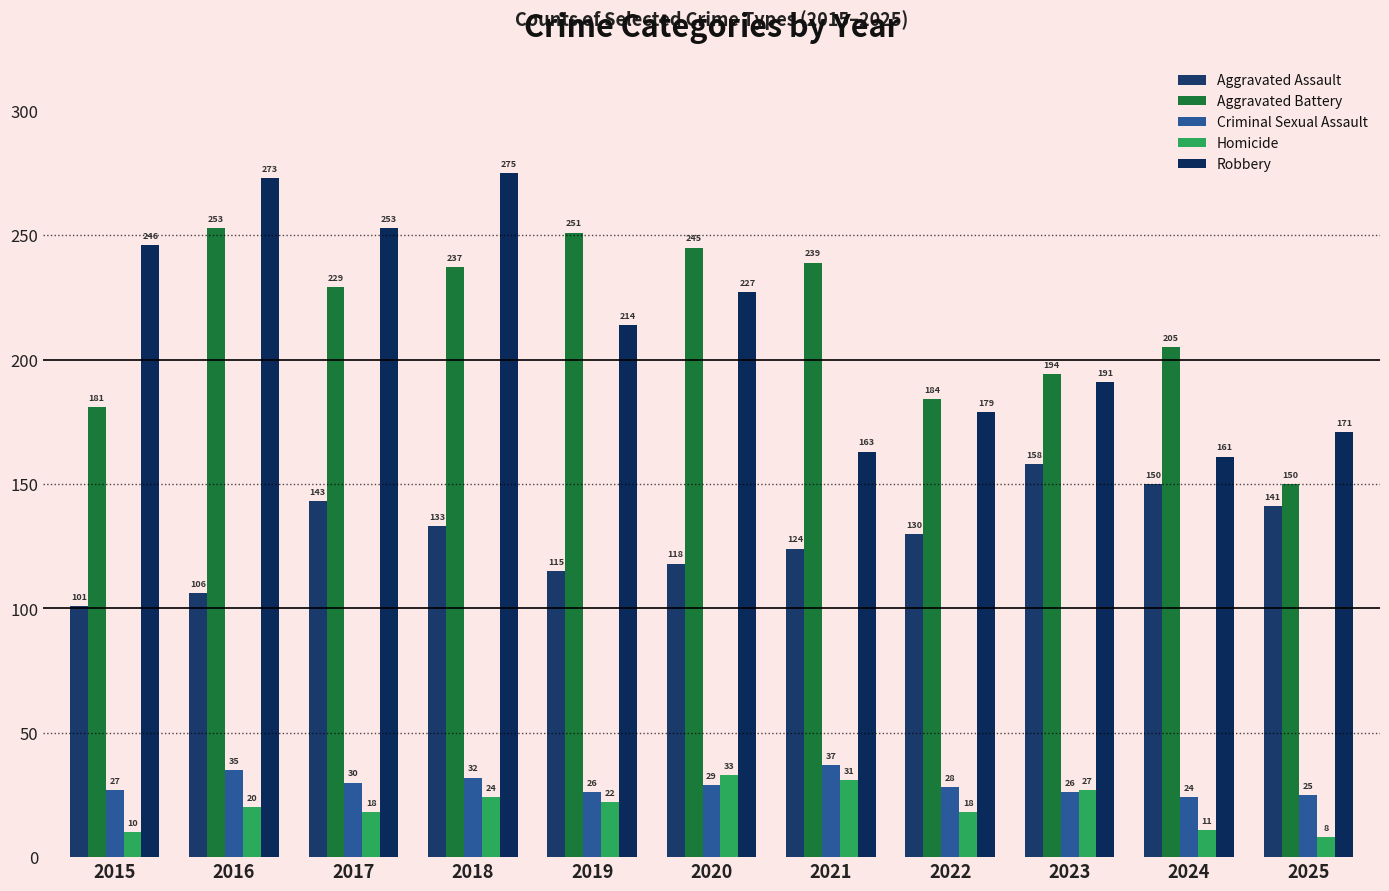

What is the difference between the Robbery values at 2015 and 2021?

83